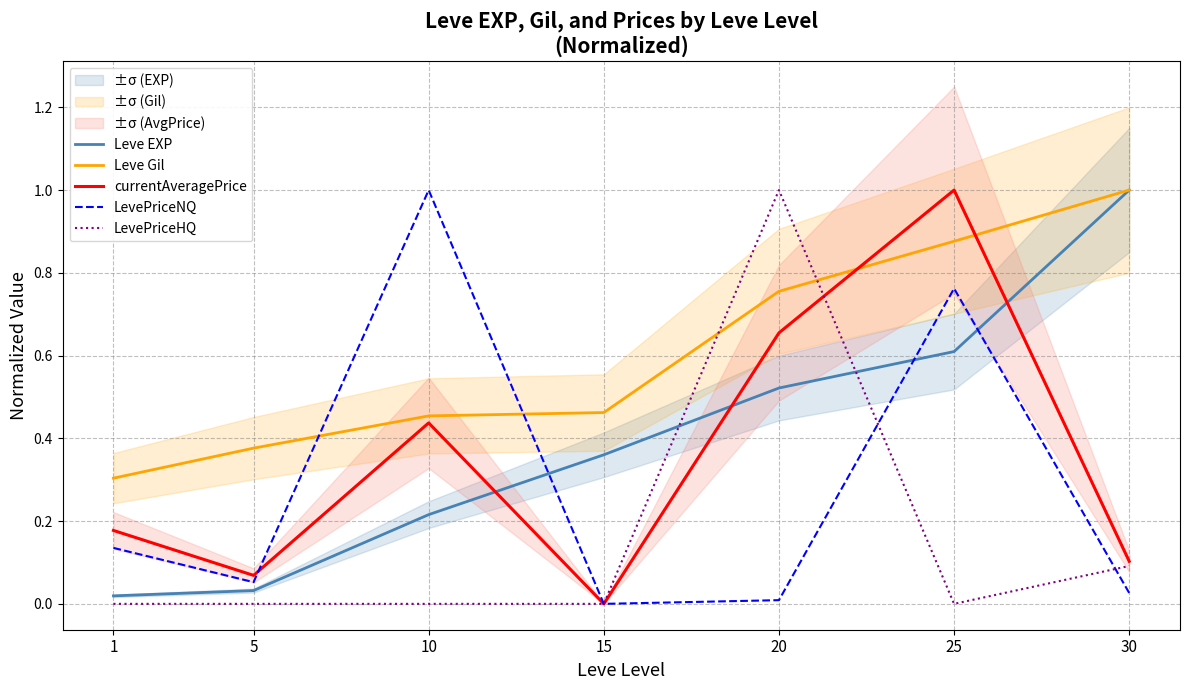

Is it true that currentAveragePrice equals 1.0 at 25?

True